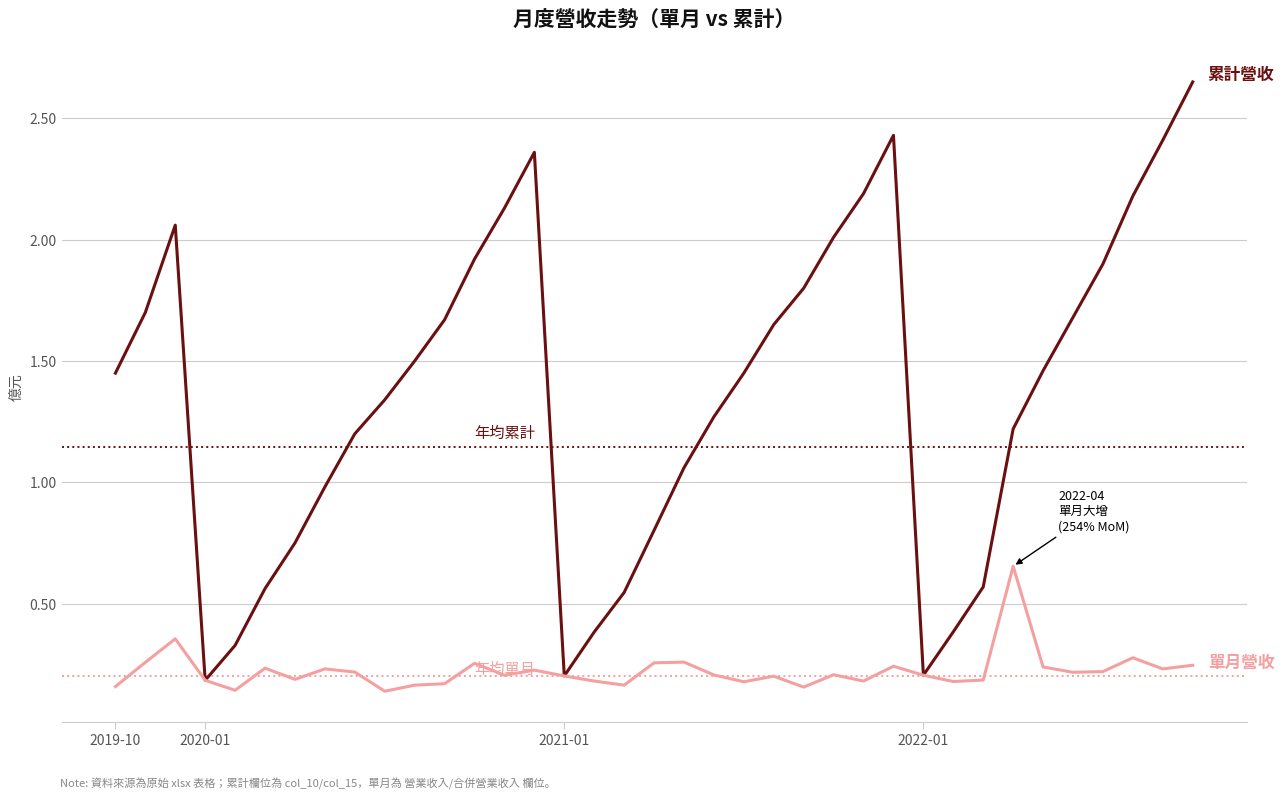

Does the chart have visible grid lines?

Yes